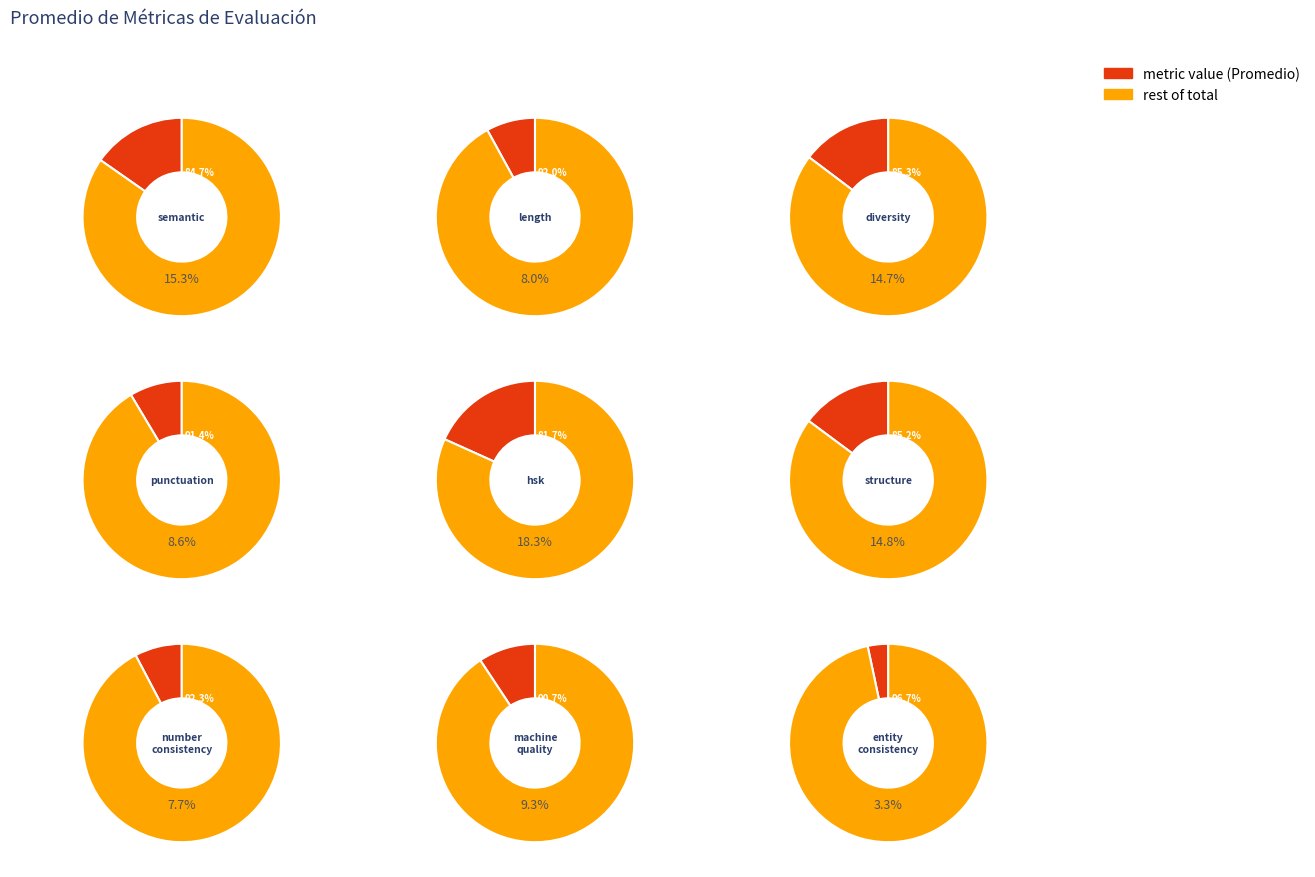

True or false: entity_consistency_score accounts for 15% of the total.

False